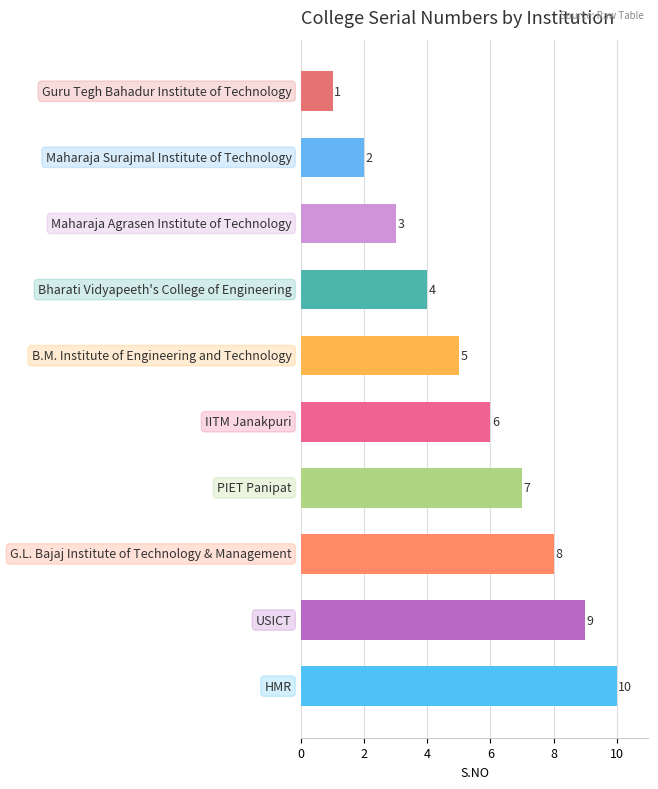

What is the average value?

6